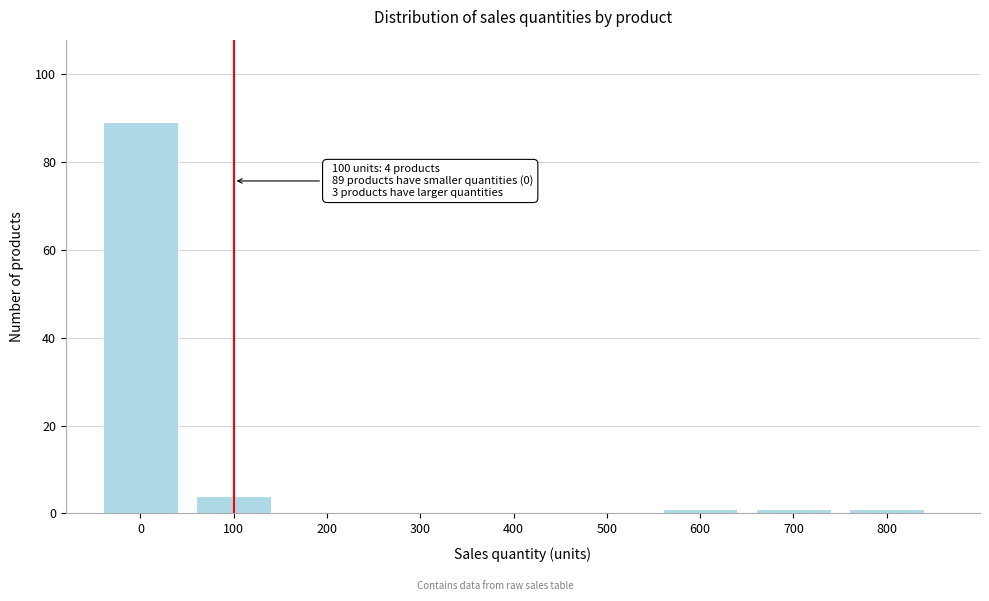

Reading left to right, what are all the values shown in this chart?

0=89	100=4	200=0	300=0	400=0	500=0	600=1	700=1	800=1